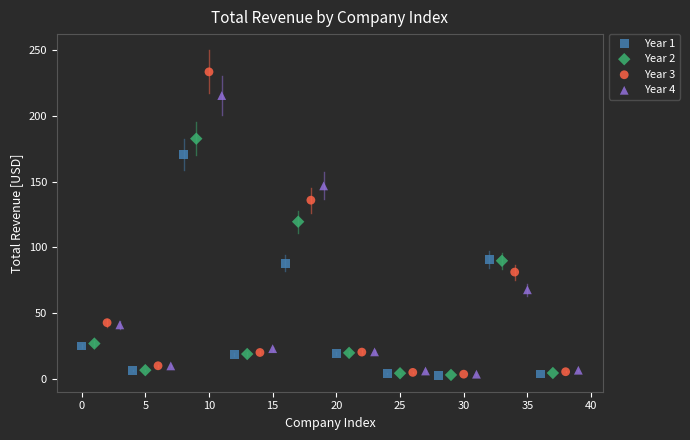

Which series contains the highest Y value?

Year 3